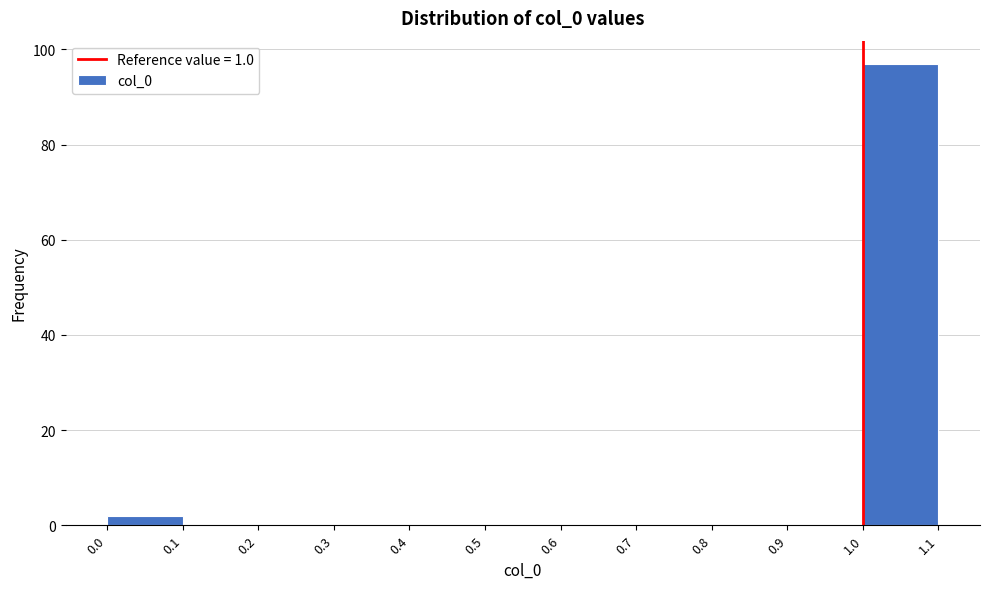

How tall is the bar that spans 0.0 to 0.1 on the x-axis? The values are not printed on the chart, so give them approximately, as read against the axis.

2